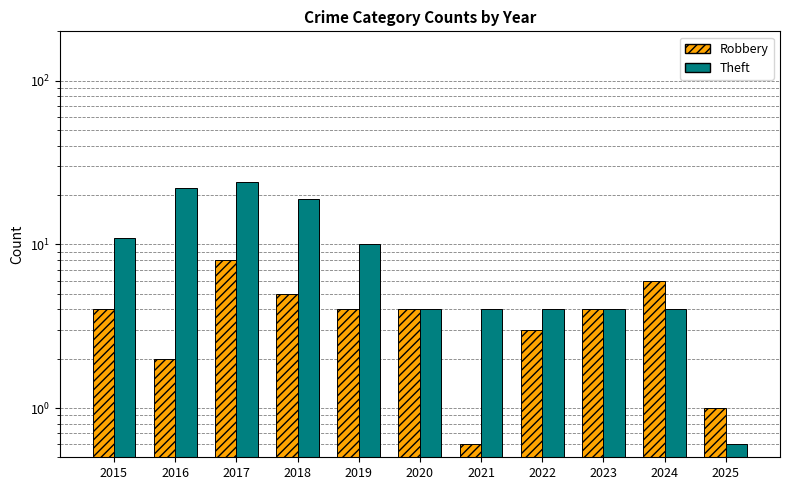

What is the difference between the Theft values at 2019 and 2020?

6.0